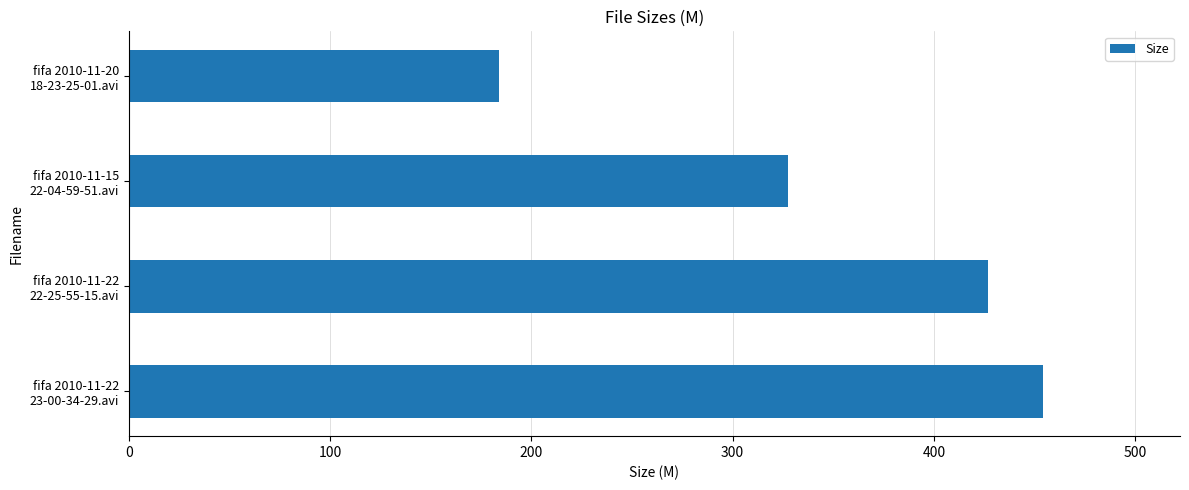

Reading bottom to top, what are all the values shown in this chart?

454.2	426.7	327.7	183.9